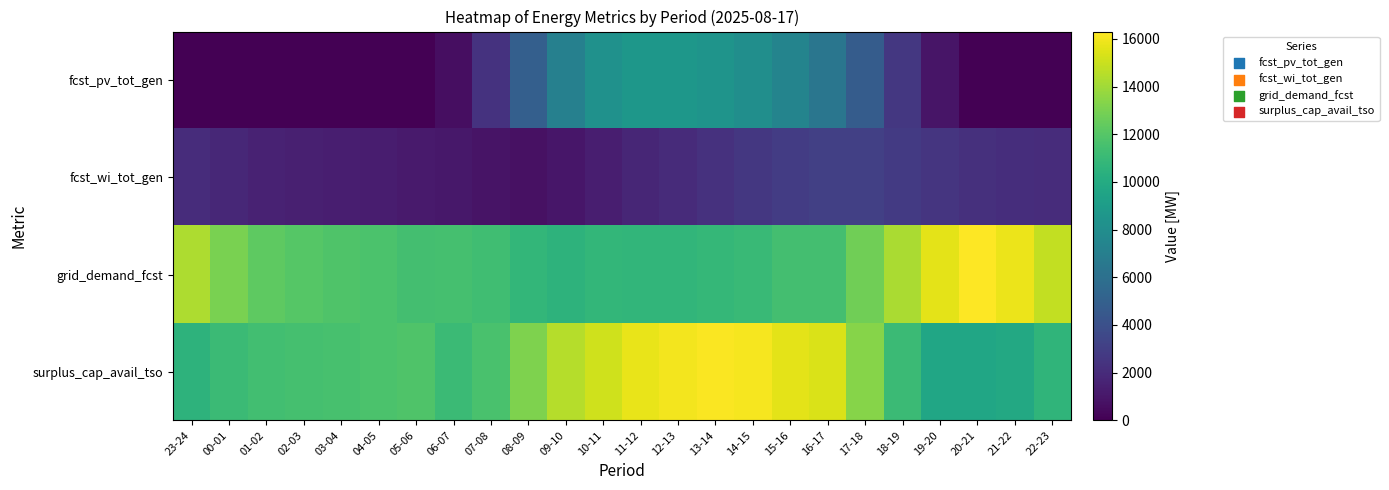

Reading left to right, extract all data points from this chart.

fcst_pv_tot_gen: 23-24=0	00-01=0	01-02=0	02-03=0	03-04=0	04-05=0	05-06=27	06-07=626	07-08=2407	08-09=4911	09-10=7081	10-11=8257	11-12=8617	12-13=8618	13-14=8458	14-15=8041	15-16=7352	16-17=6377	17-18=4742	18-19=2665	19-20=922	20-21=61	21-22=0	22-23=0
fcst_wi_tot_gen: 23-24=2074	00-01=1820	01-02=1587	02-03=1429	03-04=1339	04-05=1282	05-06=1197	06-07=1041	07-08=848	08-09=745	09-10=965	10-11=1362	11-12=1735	12-13=2036	13-14=2354	14-15=2637	15-16=2875	16-17=3075	17-18=3078	18-19=2799	19-20=2496	20-21=2289	21-22=2164	22-23=2040
grid_demand_fcst: 23-24=14288	00-01=13041	01-02=12292	02-03=12011	03-04=11843	04-05=11662	05-06=11465	06-07=11505	07-08=11307	08-09=10806	09-10=10560	10-11=10821	11-12=10741	12-13=10740	13-14=10852	14-15=11066	15-16=11449	16-17=11429	17-18=12778	18-19=14253	19-20=15659	20-21=16311	21-22=15851	22-23=14807
surplus_cap_avail_tso: 23-24=10550	00-01=11146	01-02=11394	02-03=11508	03-04=11587	04-05=11710	05-06=11831	06-07=11146	07-08=11639	08-09=13151	09-10=14511	10-11=15141	11-12=15753	12-13=16056	13-14=16192	14-15=16075	15-16=15627	16-17=15403	17-18=13362	18-19=11146	19-20=9659	20-21=9637	21-22=9823	22-23=10690